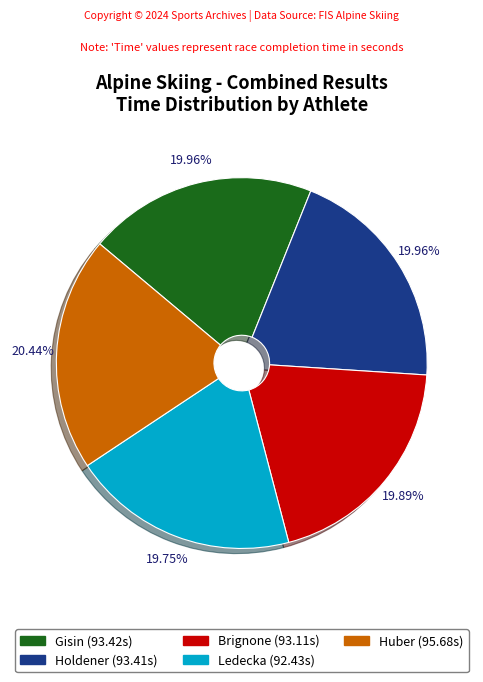

Does any single category account for the majority?

No